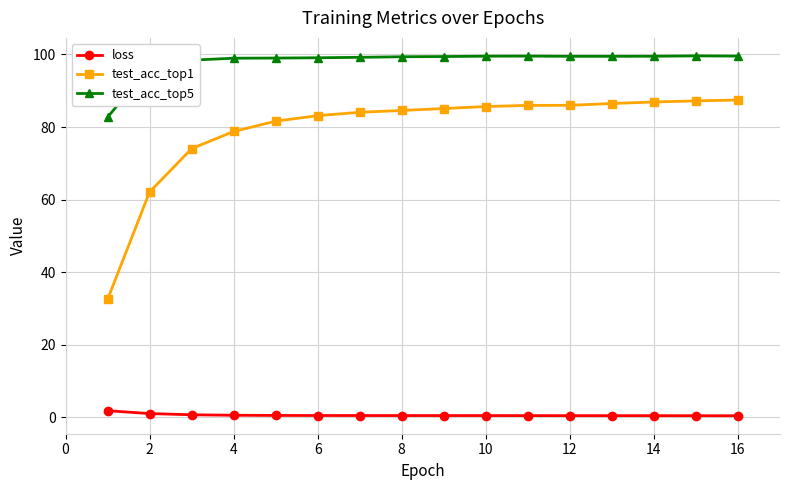

List the series in order of their overall mean, lowest first.

loss, test_acc_top1, test_acc_top5